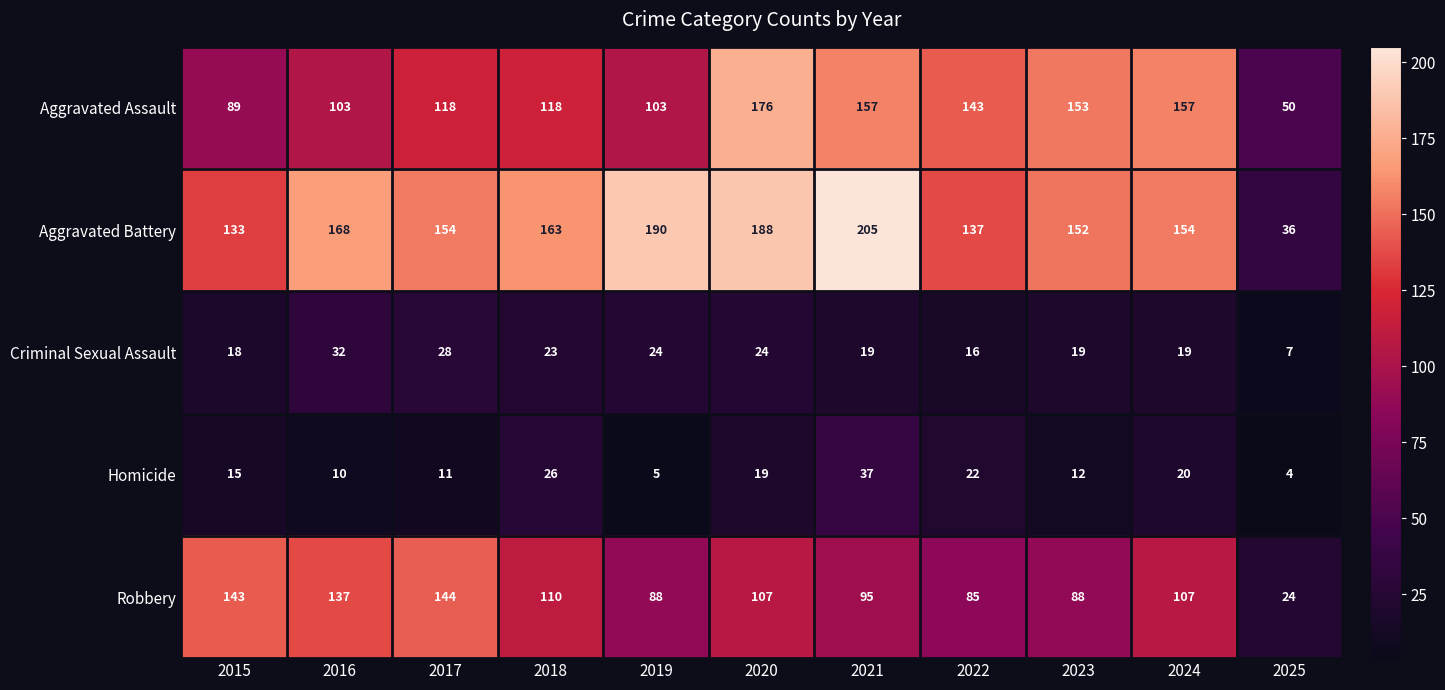

Which series changed the most between 2017 and 2025?

Robbery